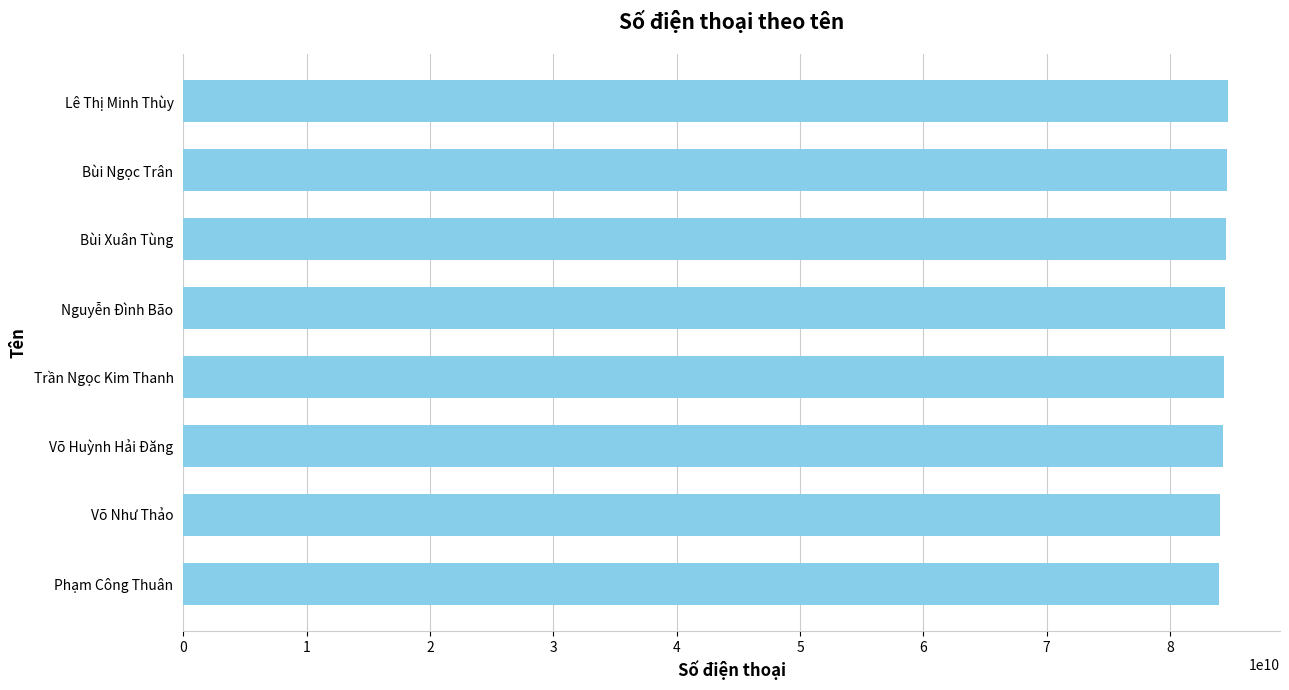

The chart shows a value of 27722295876 at Bùi Xuân Tùng. True or false?

False